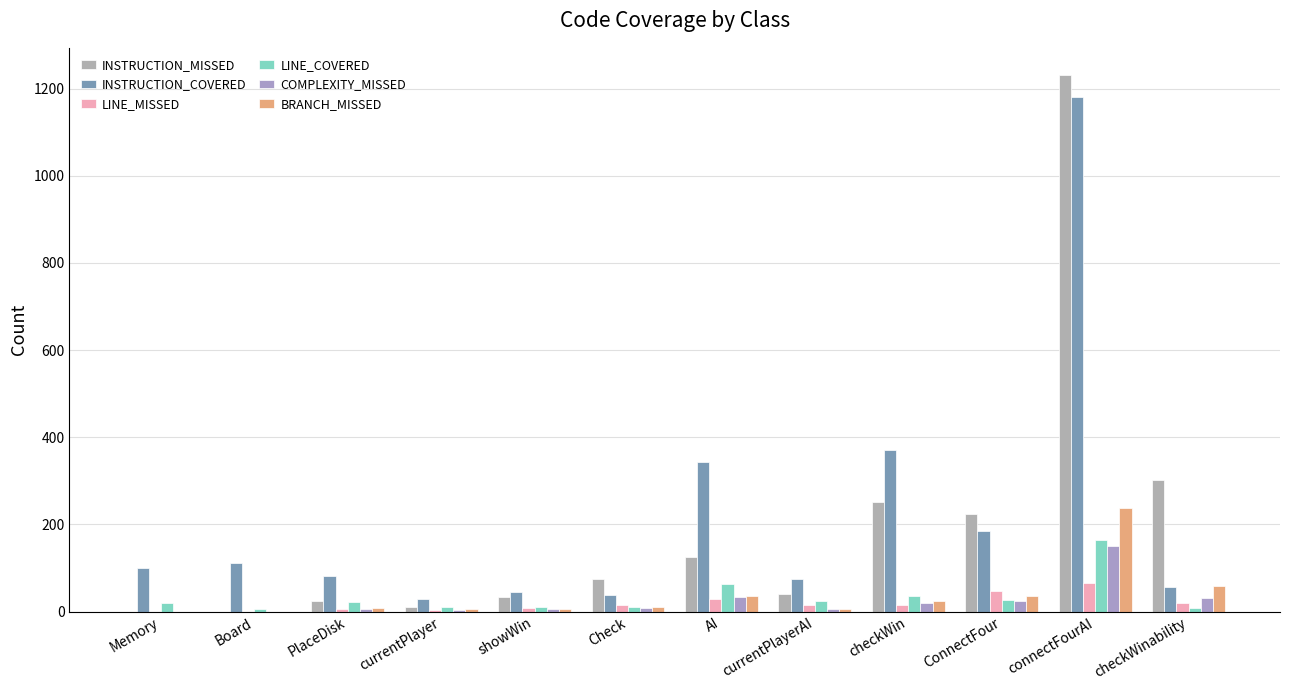

How many data points does each series have?

12